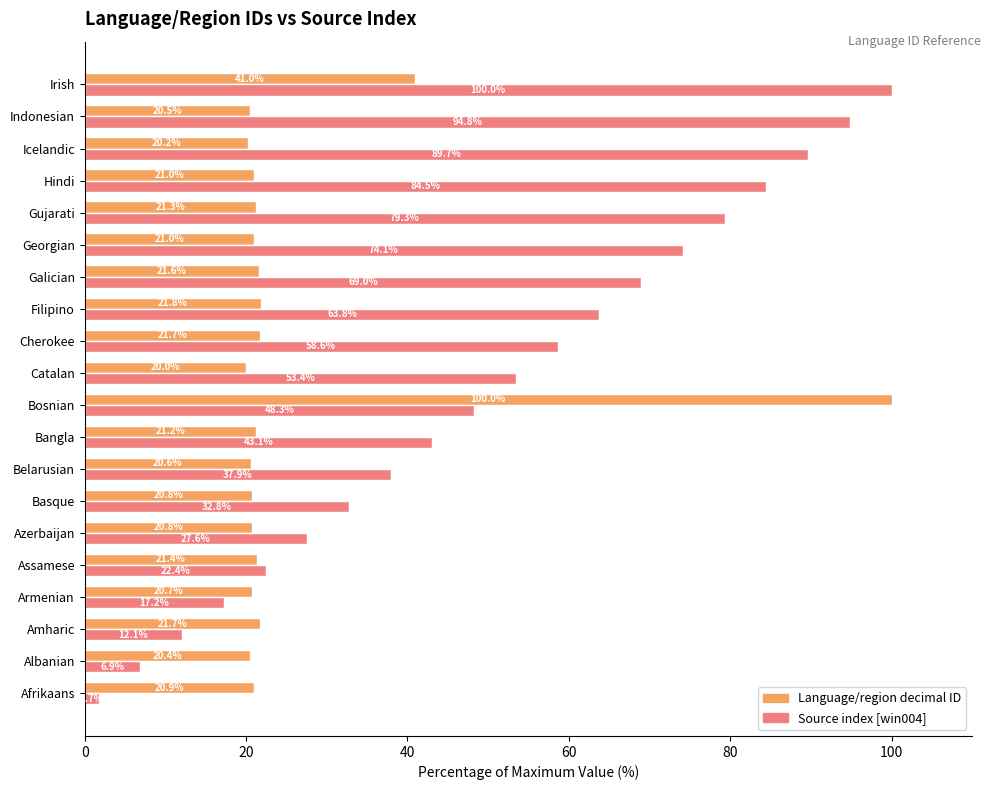

What is the minimum value shown in the chart?

1.7